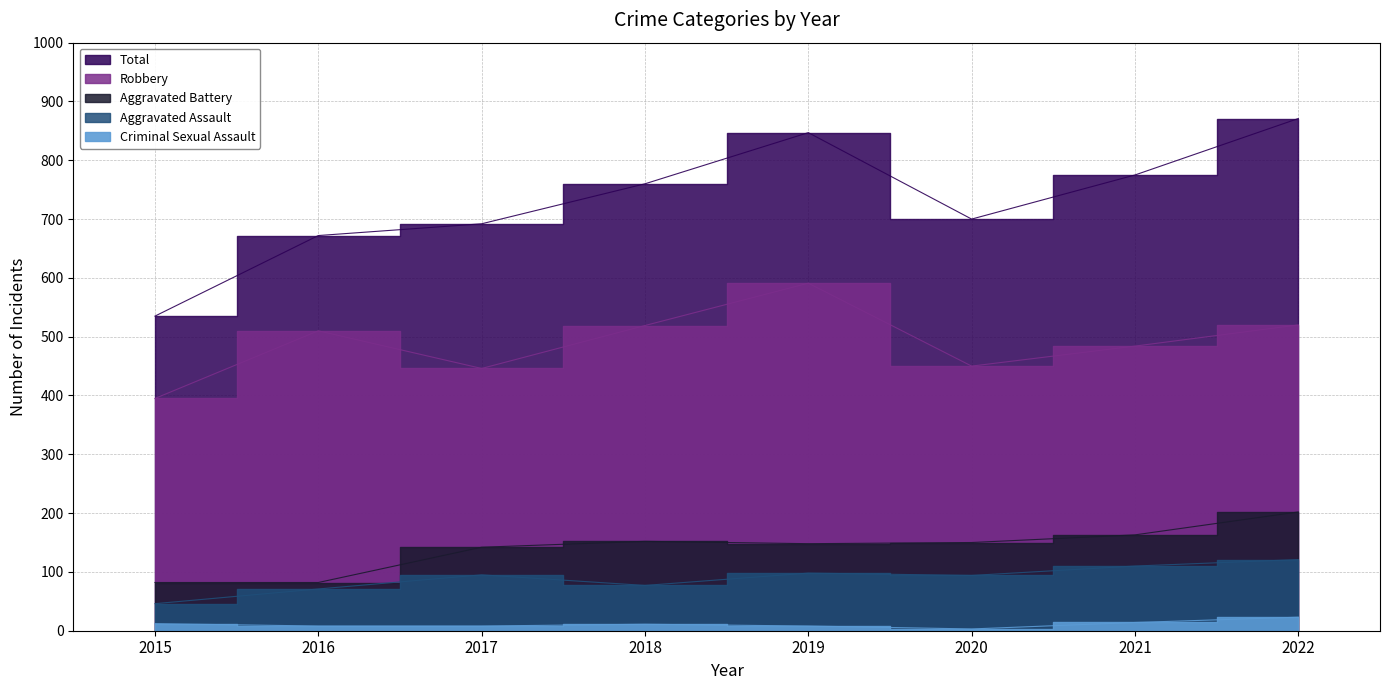

Reading left to right, what are all the values shown in this chart?

Aggravated Assault: 2015=46	2016=71	2017=95	2018=77	2019=98	2020=94	2021=110	2022=121
Aggravated Battery: 2015=82	2016=82	2017=142	2018=152	2019=148	2020=150	2021=163	2022=202
Criminal Sexual Assault: 2015=12	2016=8	2017=8	2018=11	2019=8	2020=3	2021=14	2022=23
Robbery: 2015=395	2016=510	2017=446	2018=519	2019=591	2020=450	2021=484	2022=520
Total: 2015=535	2016=672	2017=692	2018=760	2019=847	2020=700	2021=775	2022=871